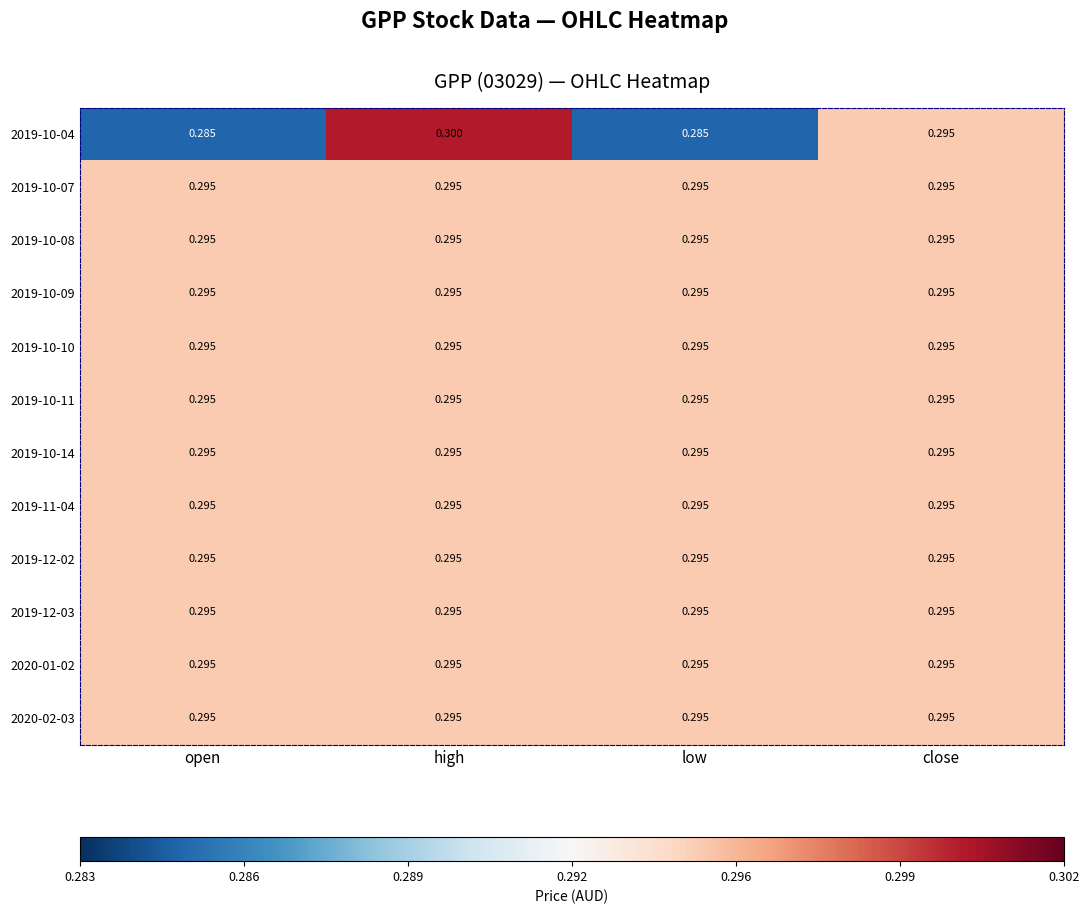

At which category is the sum across all series the highest?

high